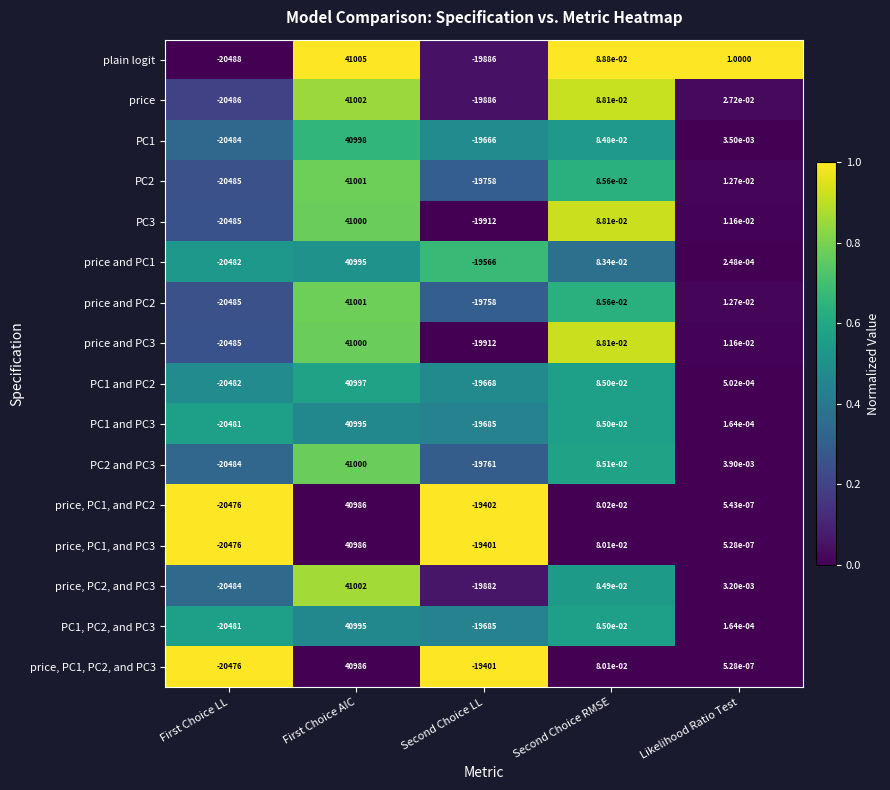

At which label does price, PC1, and PC2 reach its minimum?

First Choice LL